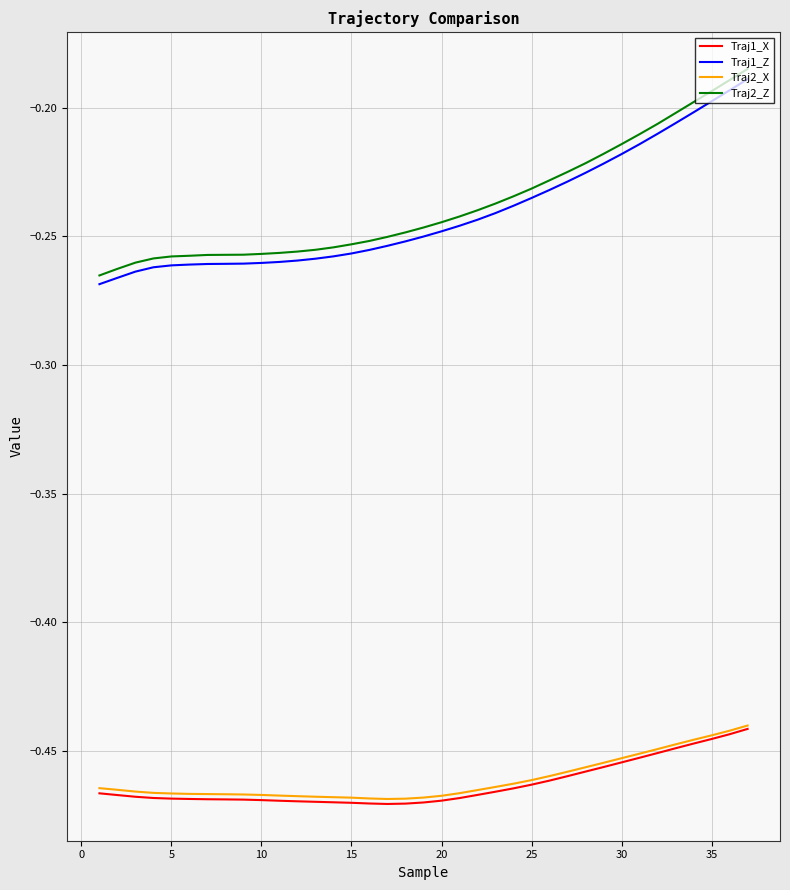

True or false: Traj2_Z and Traj2_X intersect in this chart.

False